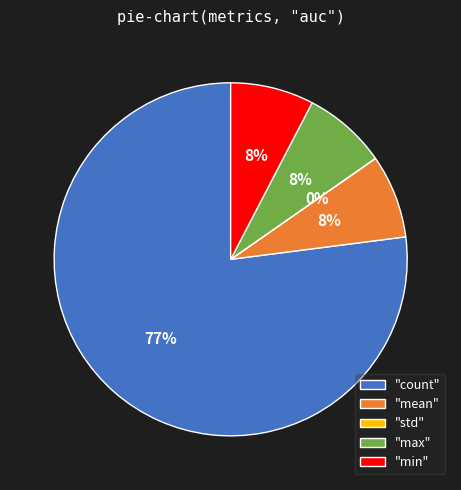

What is the majority slice?

"count"